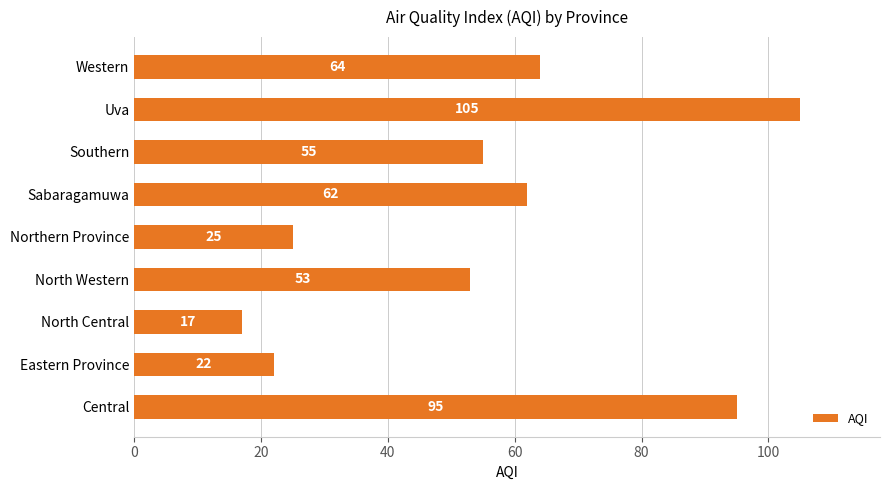

The chart shows a value of 95 at Central. True or false?

True